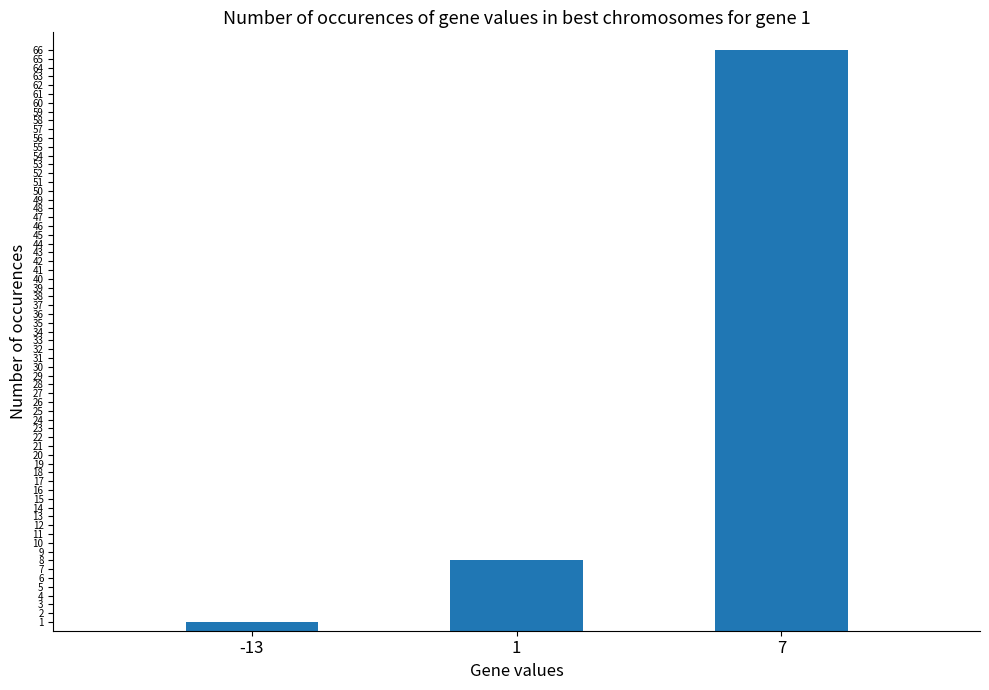

What is the sum of the values at 1 and 7?

74